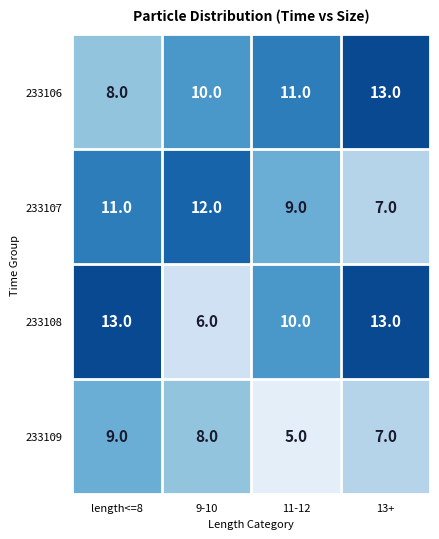

The 233109 series shows 3 at 11-12. True or false?

False